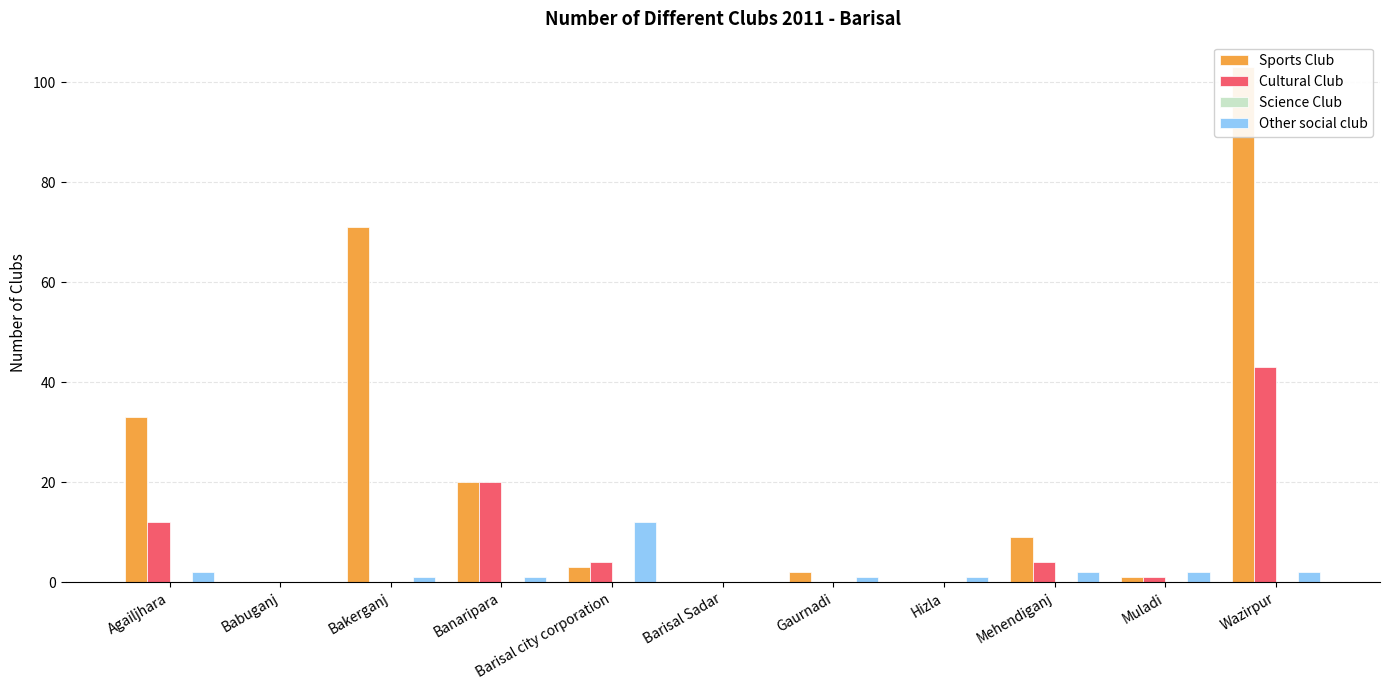

True or false: Cultural Club has a value of 4 at Barisal city corporation.

True